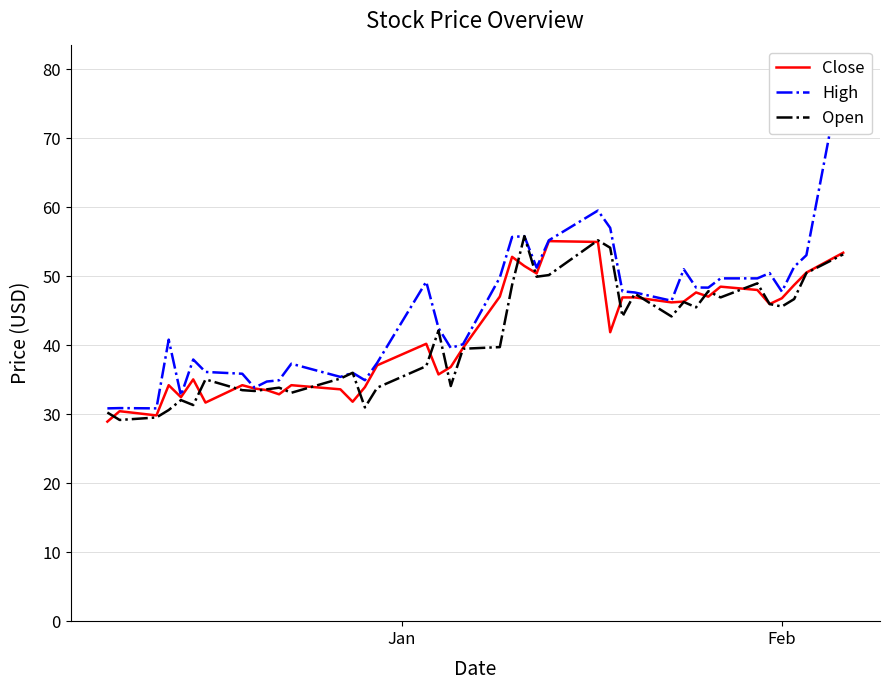

In High, how many points are lower than both neighbors (excluding endpoints)?

10